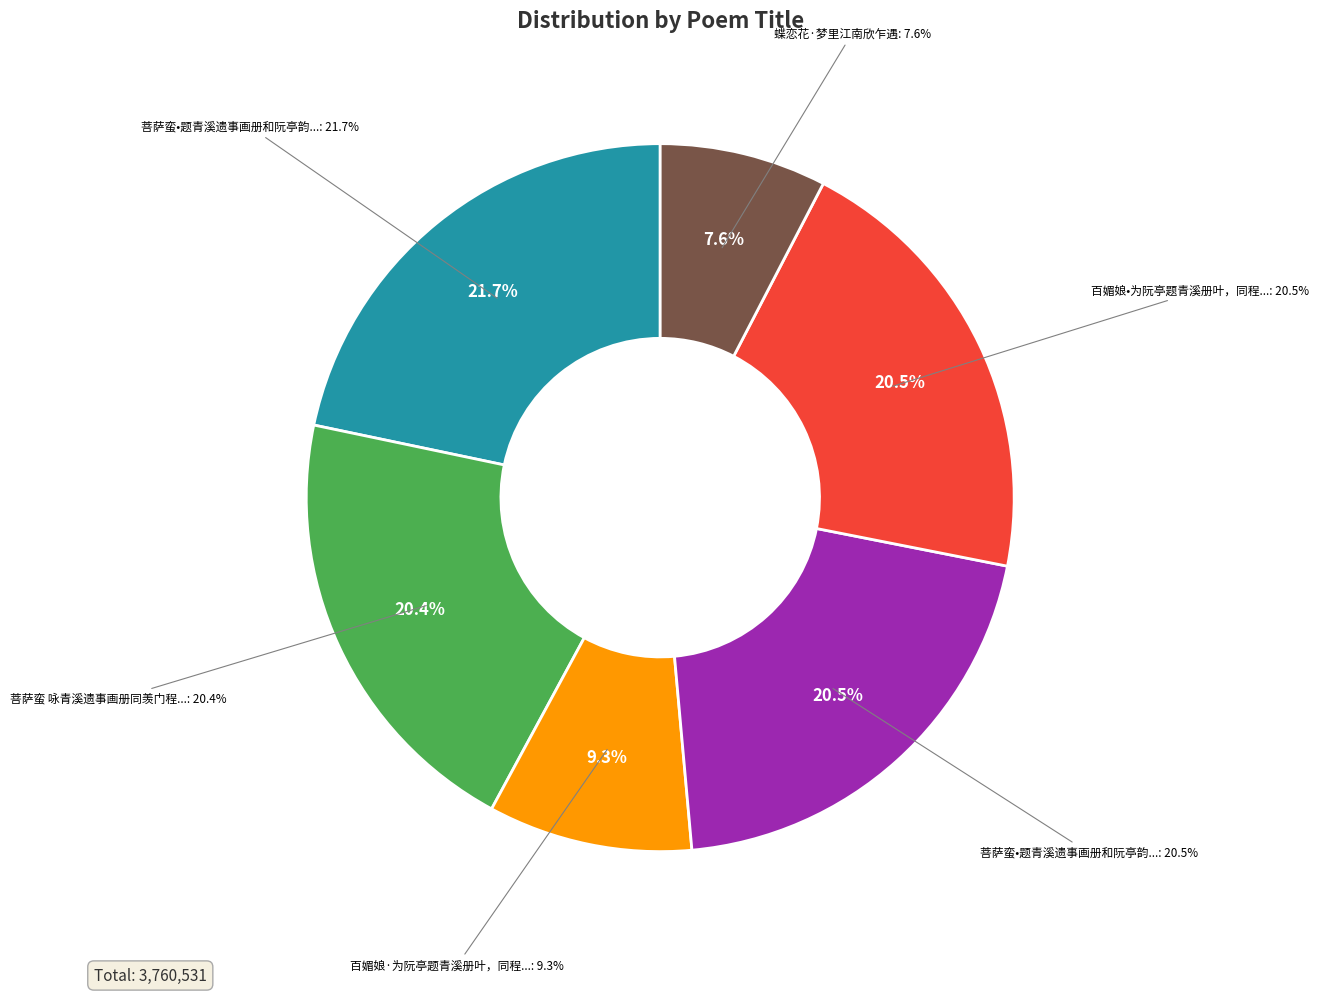

To the nearest percent, what is the difference between the largest and smallest slice percentages?

14%